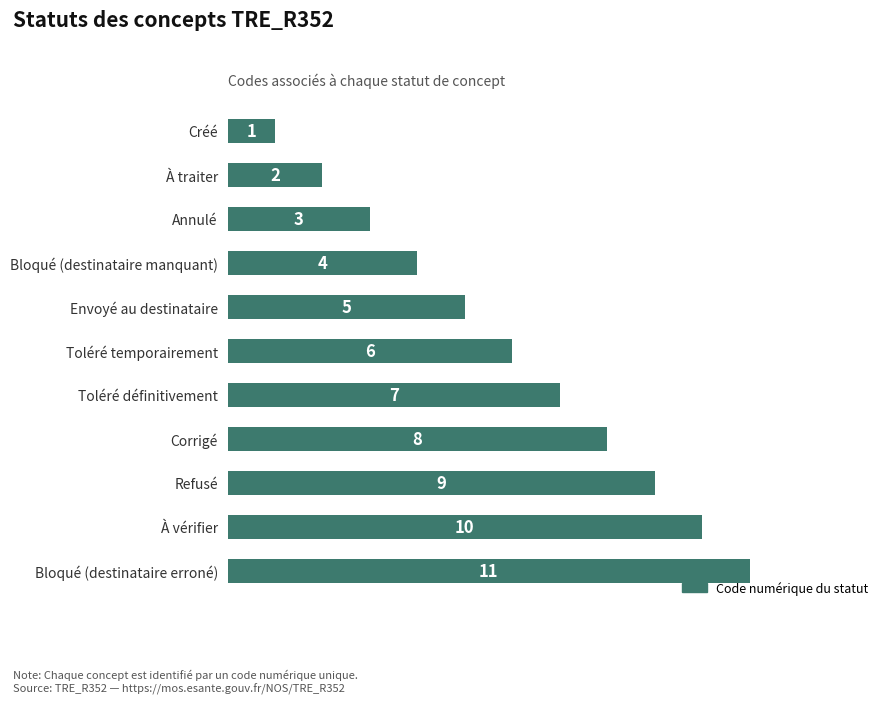

The value at Refusé is 13. True or false?

False